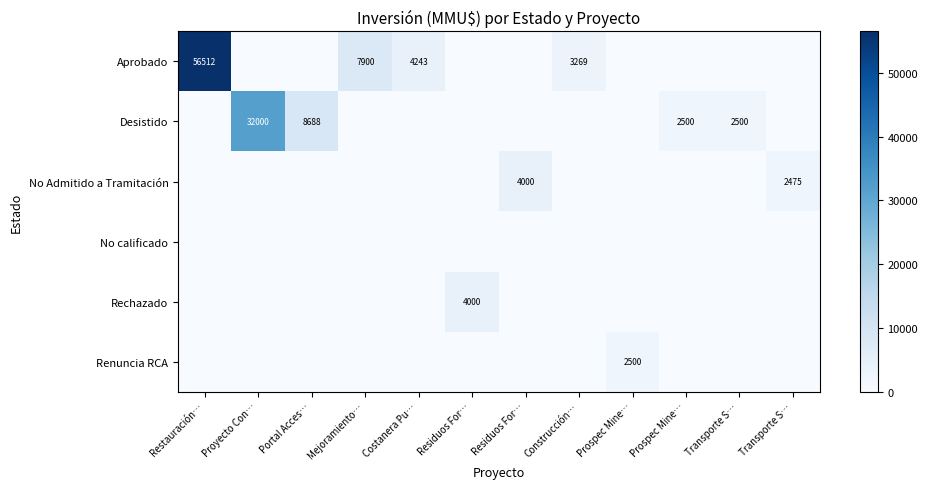

List the labels in order of Aprobado value, smallest first.

Proyecto Con…, Portal Acces…, Residuos For…, Residuos For…, Prospec Mine…, Prospec Mine…, Transporte S…, Transporte S…, Construcción…, Costanera Pu…, Mejoramiento…, Restauración…